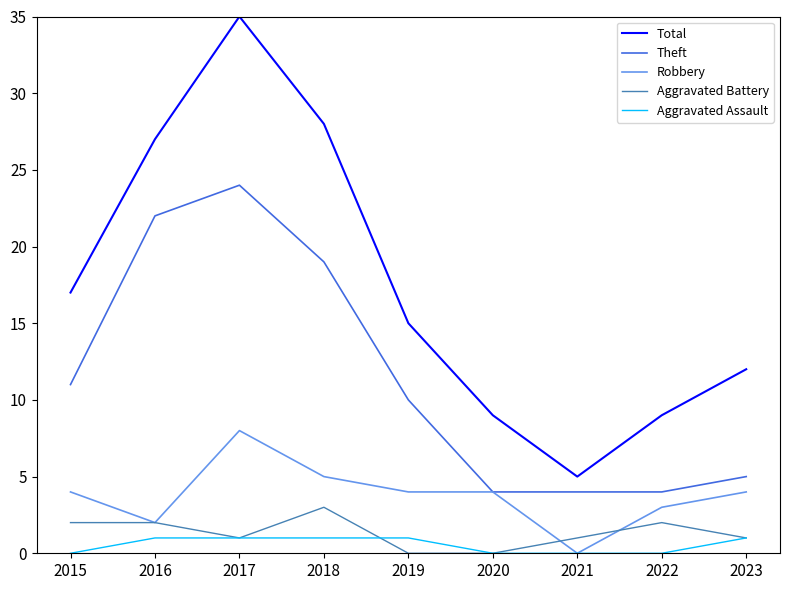

What is the total value across all series at 2022?

18